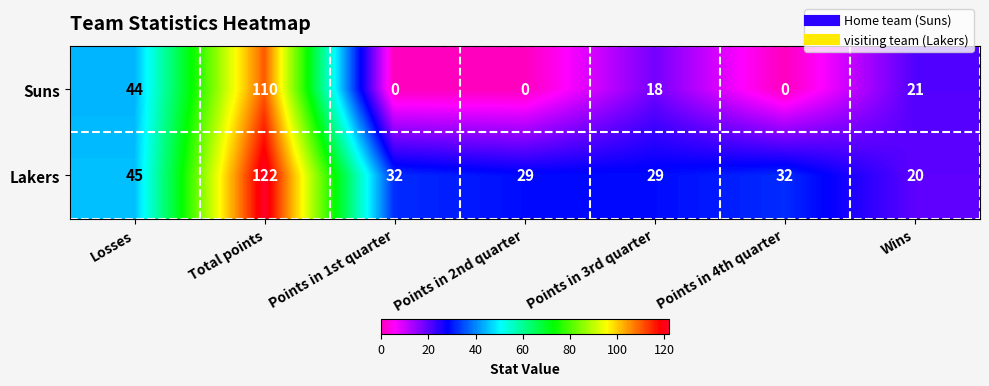

List the series in order of their peak value, highest first.

Lakers, Suns